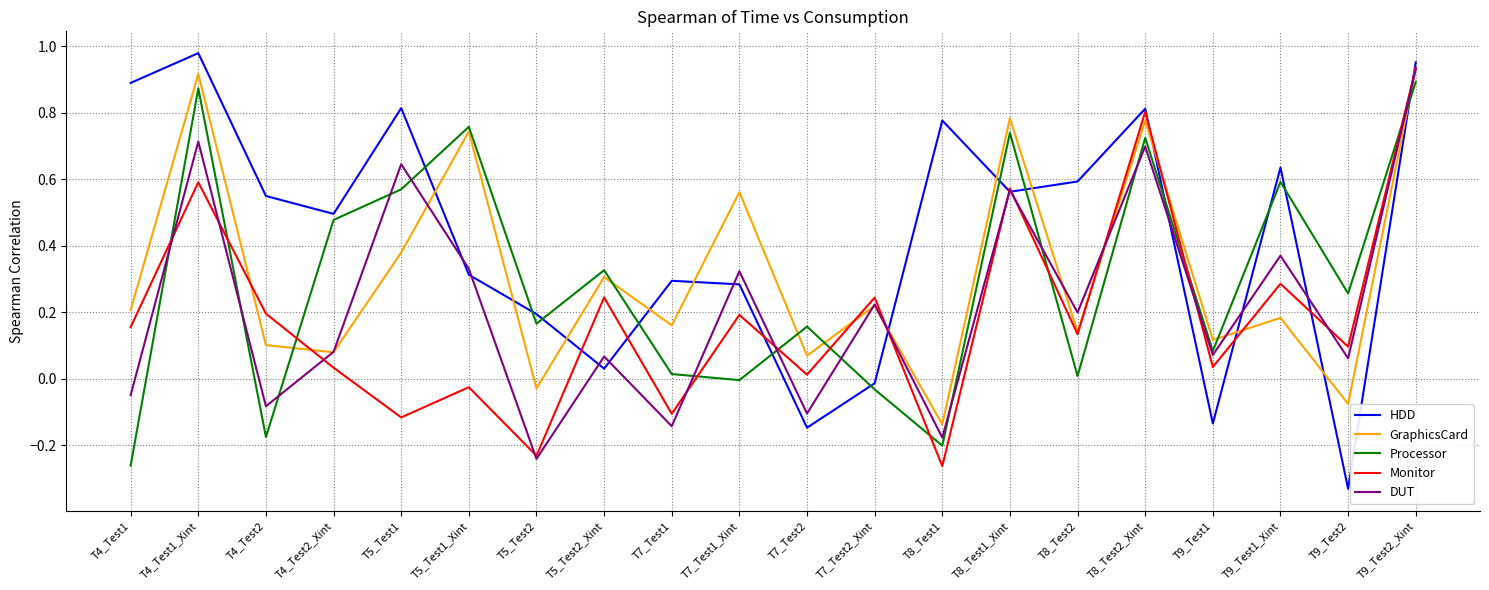

Which series has the largest total across all categories?

HDD